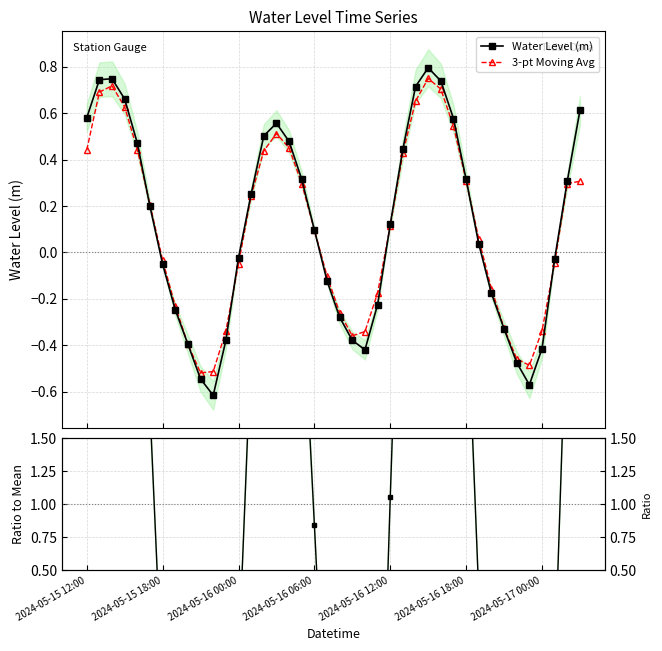

How many interior local peaks does the Water Level (m) series have?

3